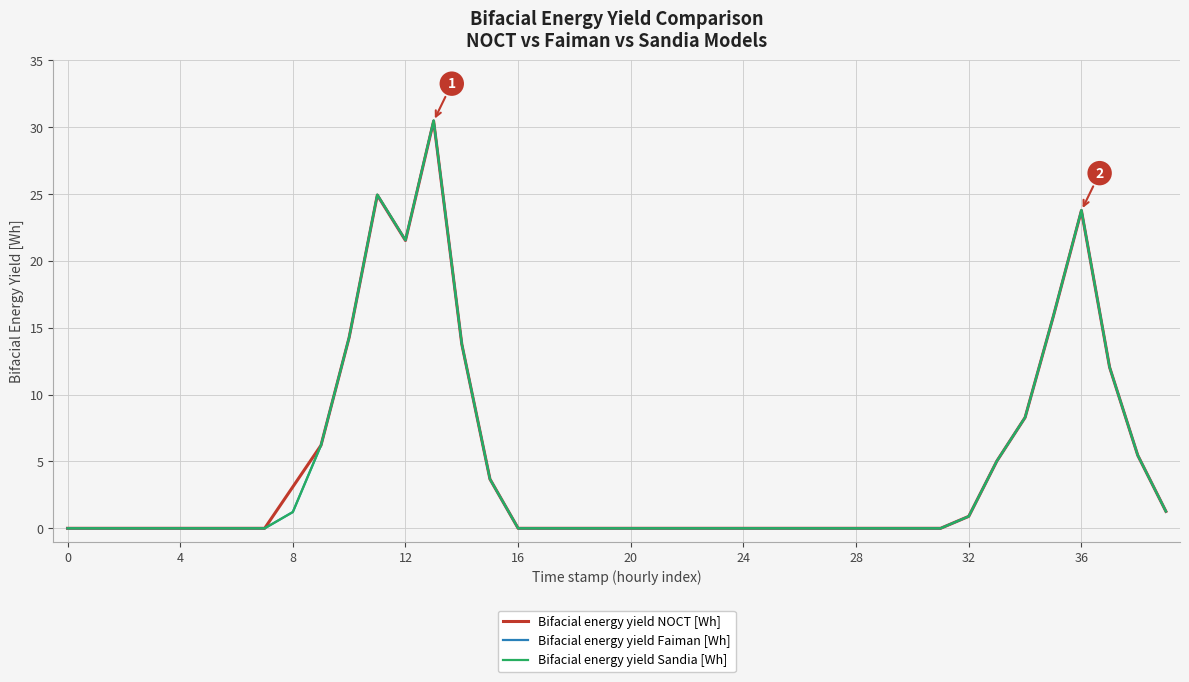

What is the maximum value shown in the chart?

30.5